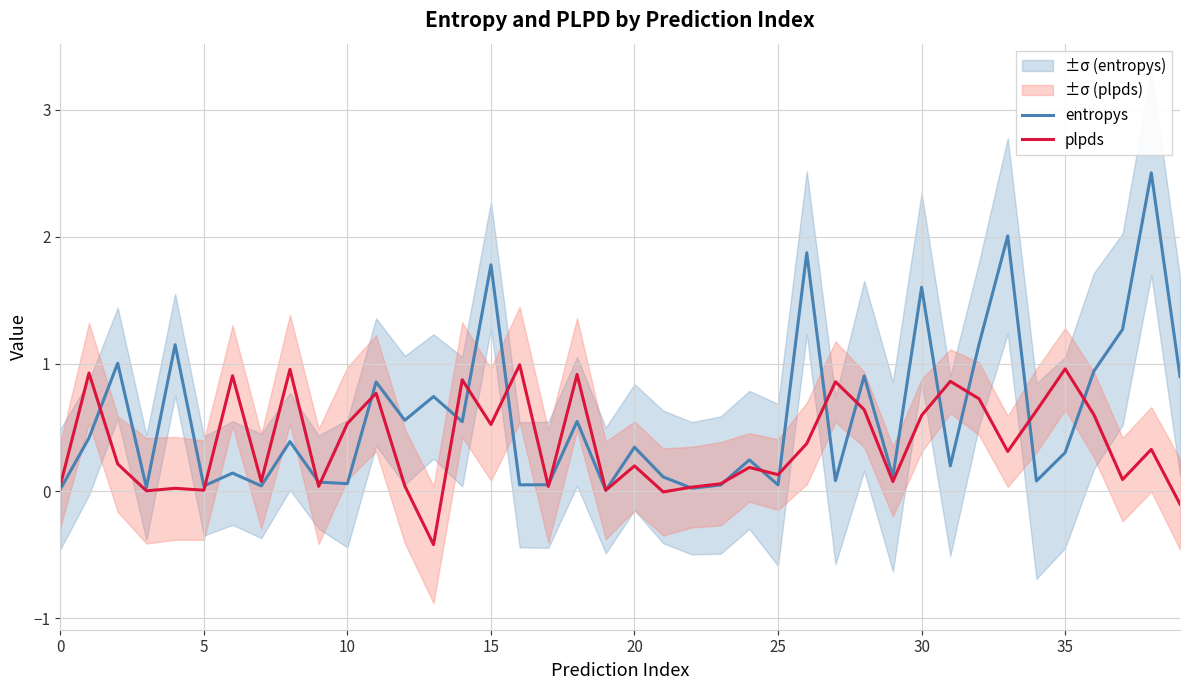

Reading left to right, what are all the values shown in this chart?

entropys: 0.0	0.4	1.0	0.0	1.2	0.0	0.1	0.0	0.4	0.1	0.1	0.9	0.6	0.7	0.5	1.8	0.0	0.0	0.5	0.0	0.3	0.1	0.0	0.0	0.2	0.0	1.9	0.1	0.9	0.1	1.6	0.2	1.2	2.0	0.1	0.3	0.9	1.3	2.5	0.9
plpds: 0.0	0.9	0.2	0.0	0.0	0.0	0.9	0.1	1.0	0.0	0.5	0.8	0.0	-0.4	0.9	0.5	1.0	0.0	0.9	0.0	0.2	-0.0	0.0	0.1	0.2	0.1	0.4	0.9	0.6	0.1	0.6	0.9	0.7	0.3	0.6	1.0	0.6	0.1	0.3	-0.1